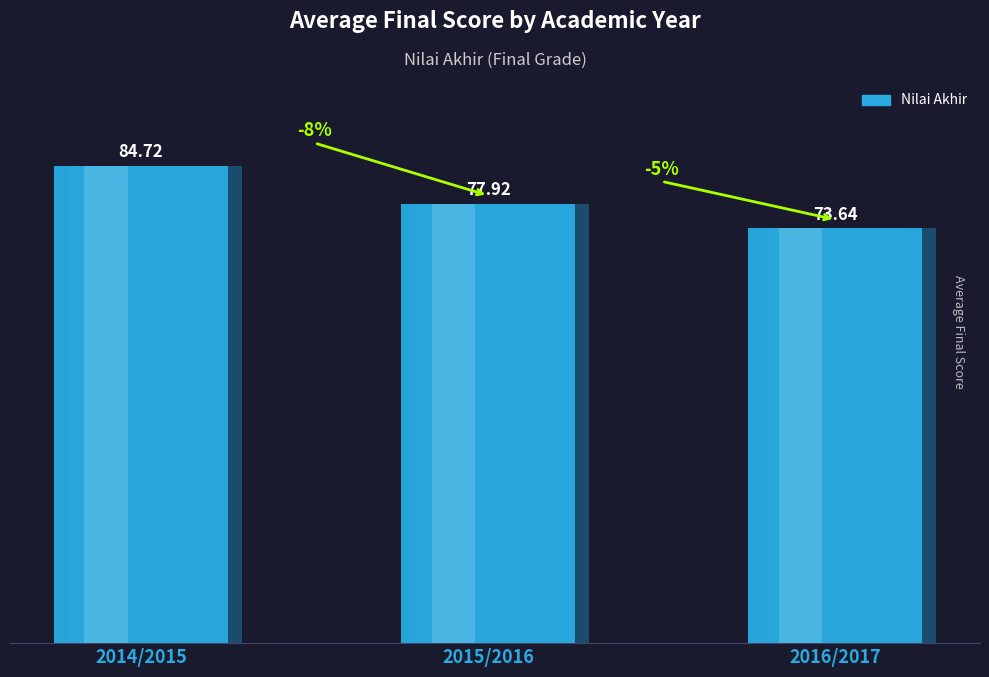

What is the smallest value displayed?

73.6